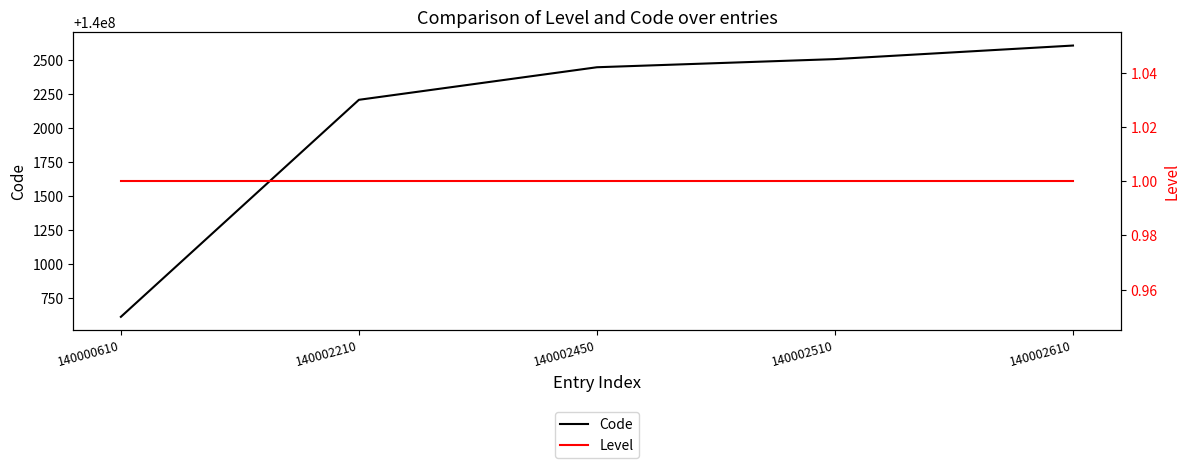

List the series in order of their overall mean, lowest first.

Level, Code